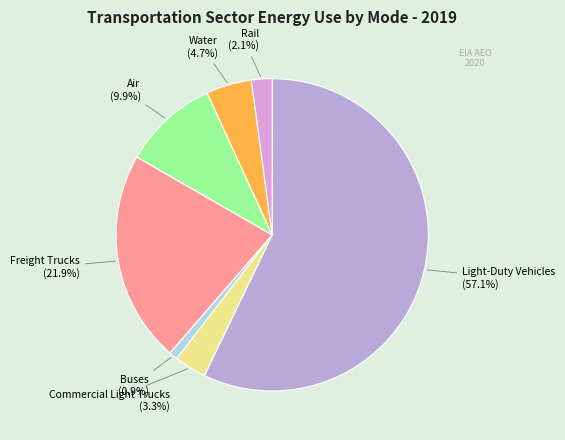

Which slice is the largest?

Light-Duty Vehicles